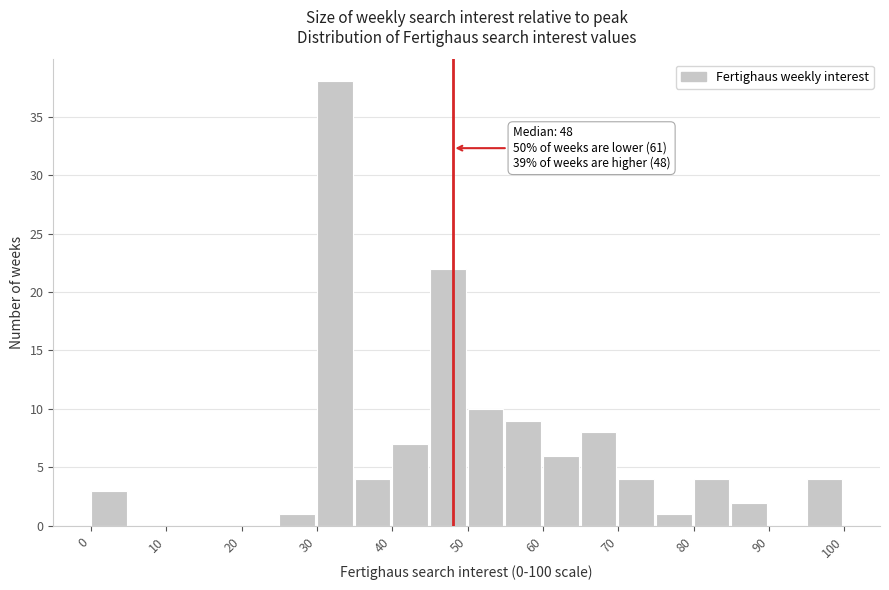

Over which range of the x-axis is the bar tallest?

30 to 35